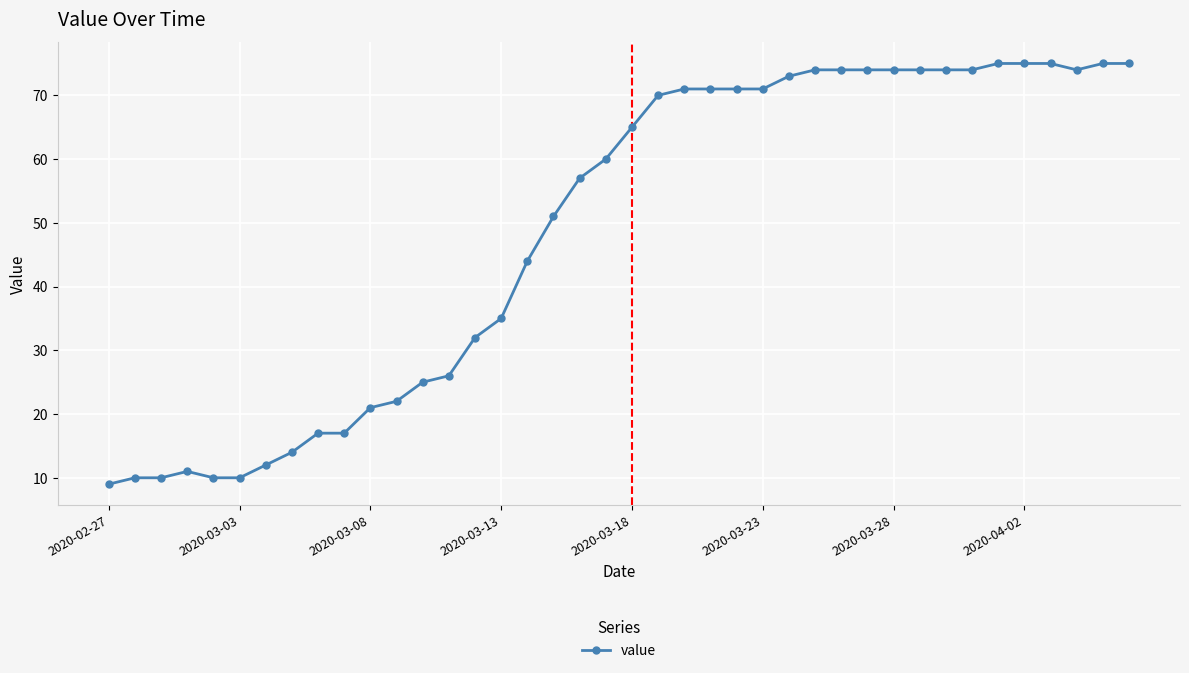

What is the average value?

49